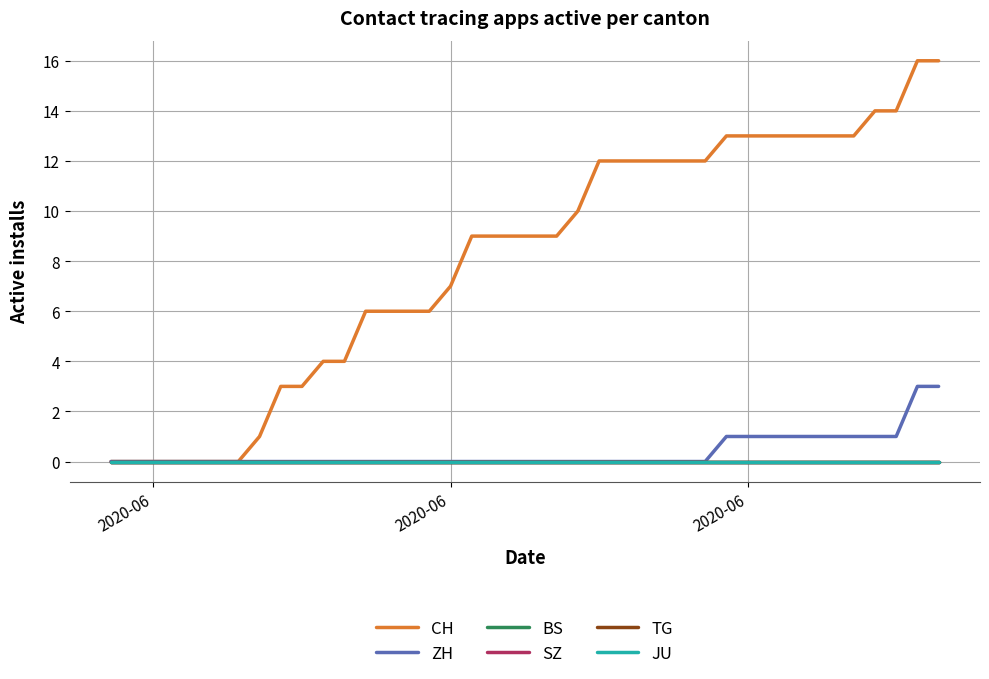

List the series in order of their peak value, lowest first.

BS, SZ, TG, JU, ZH, CH